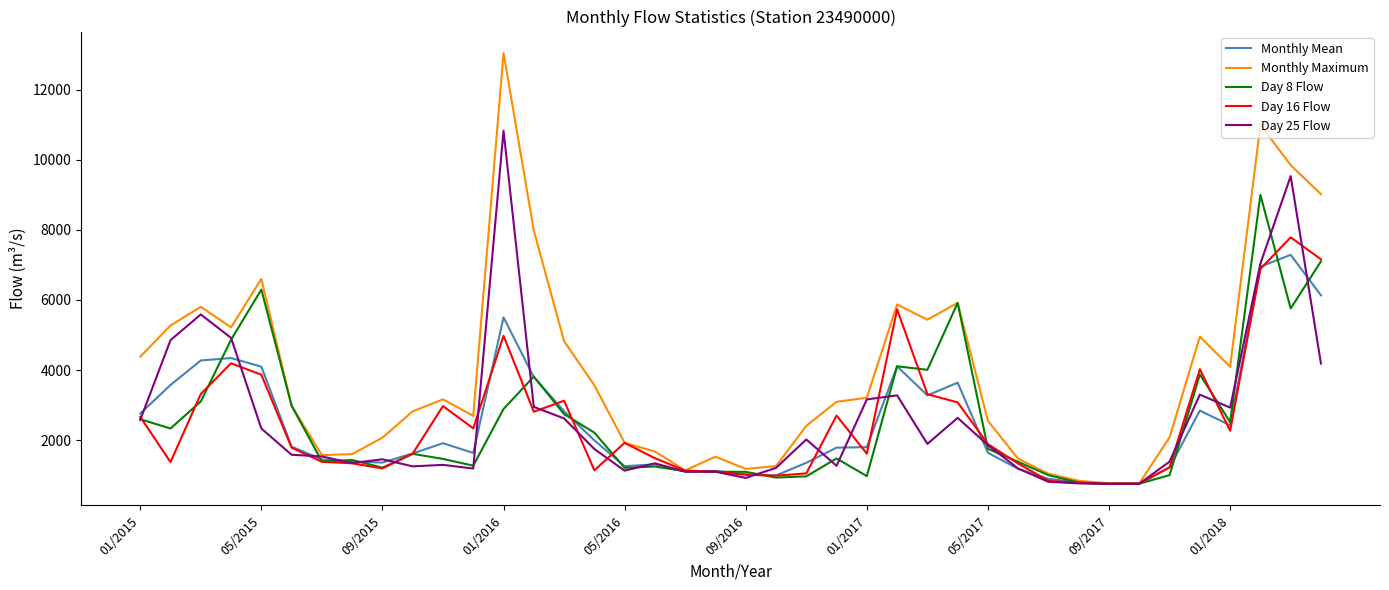

Which series has the largest total across all categories?

Monthly Maximum